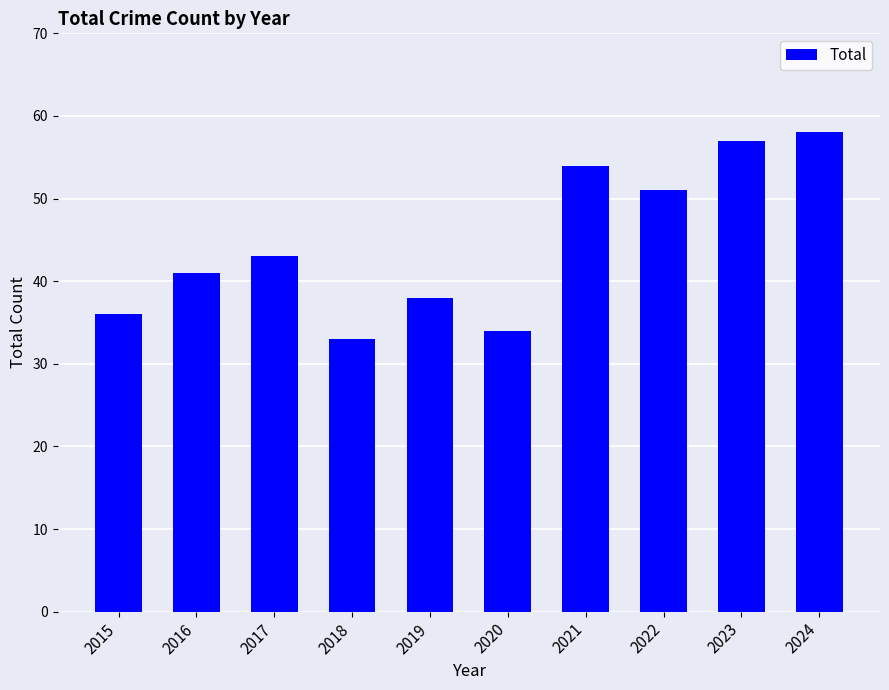

What is the difference between the second highest and minimum values?

24